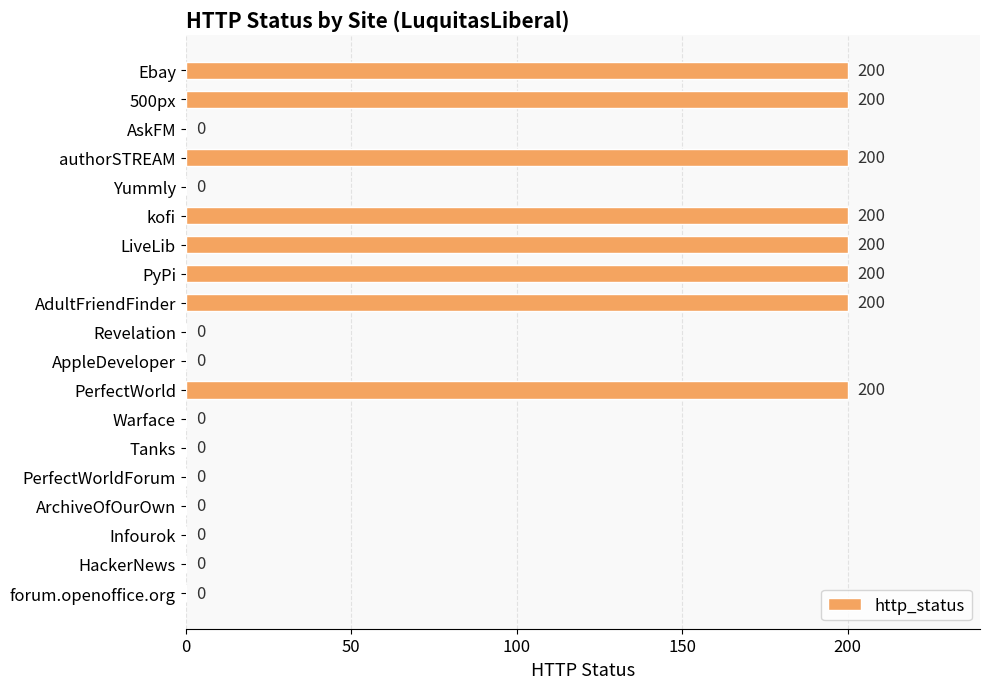

How many values are between 0 and 200?

19